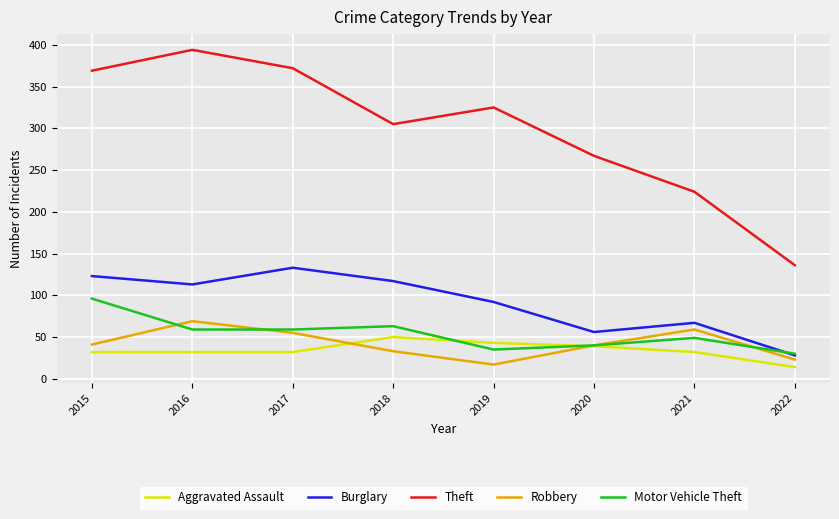

Which series has the widest spread of values?

Theft